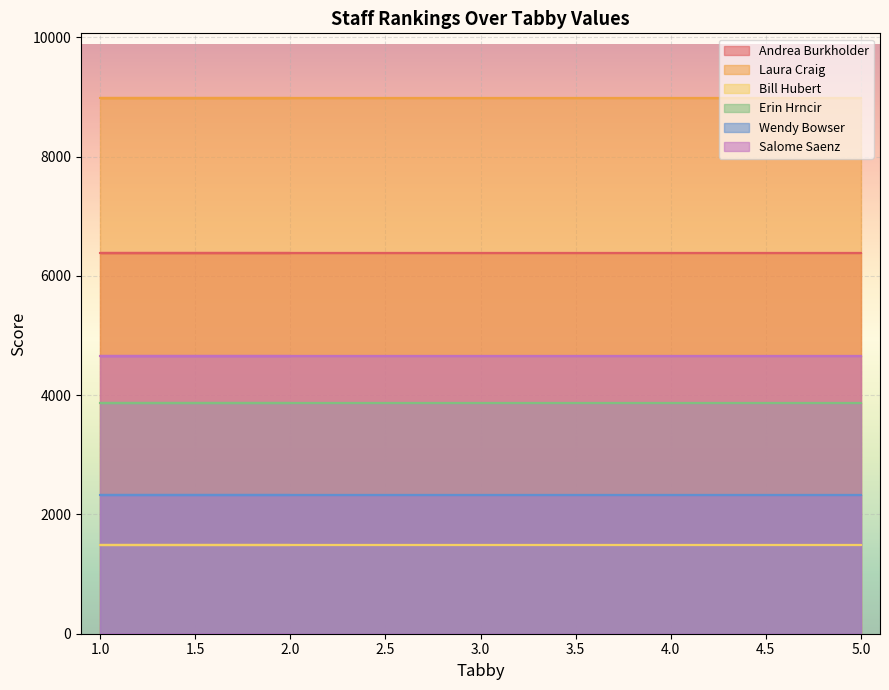

At which category does the chart reach its minimum across all series?

1